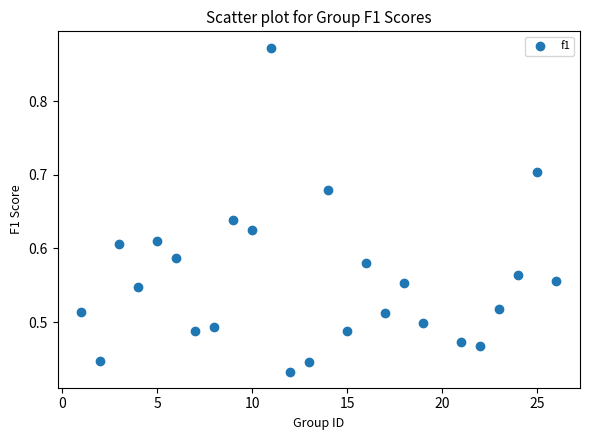

What is the range of X values (max minus min)?

25.0